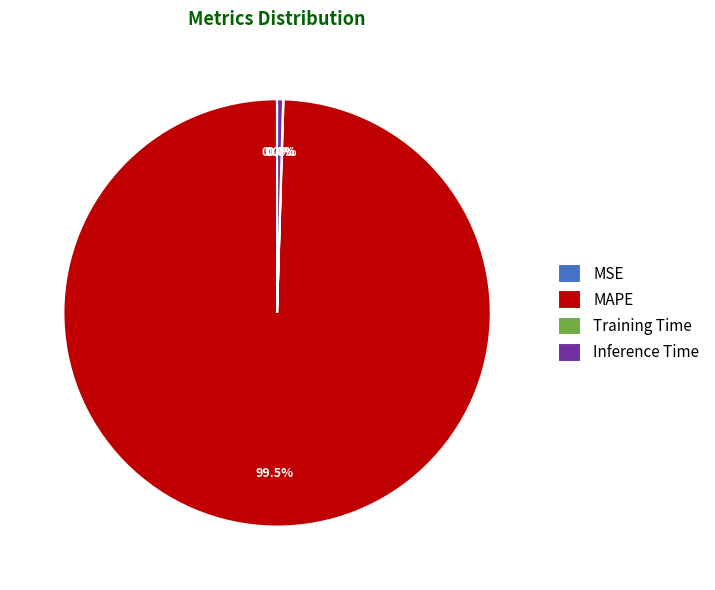

What is the majority slice?

MAPE